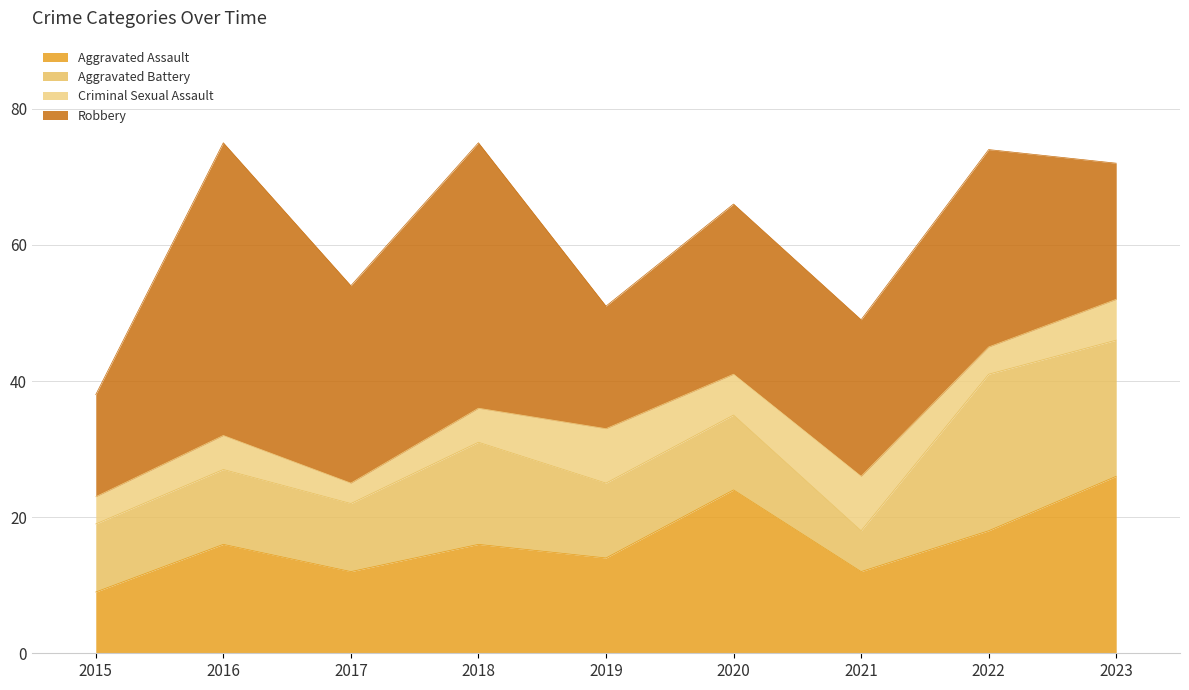

What is the total value across all series at 2020?

66